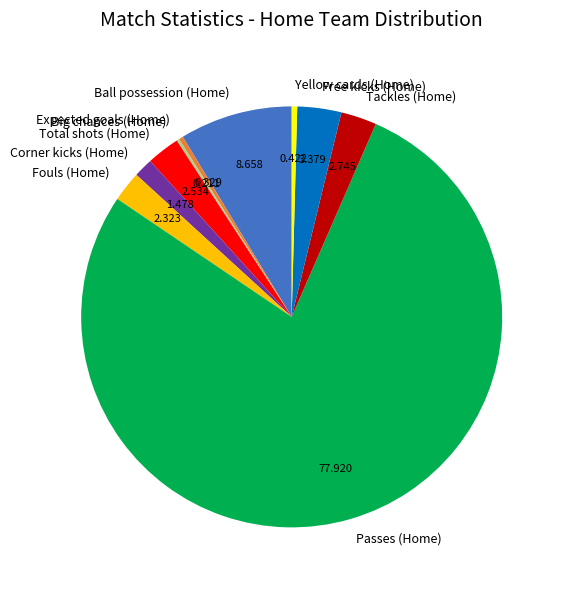

Is it true that Free kicks (Home) is 8% of the pie?

False